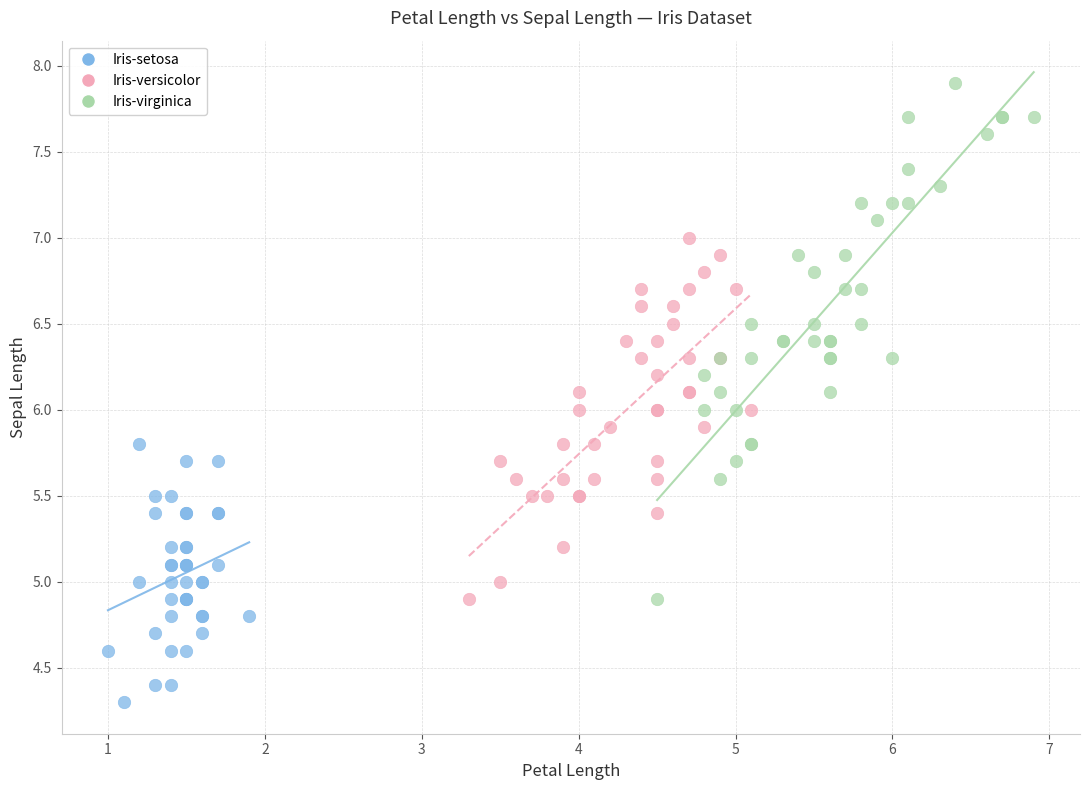

Which series has the largest Y range (max minus min)?

Iris-virginica